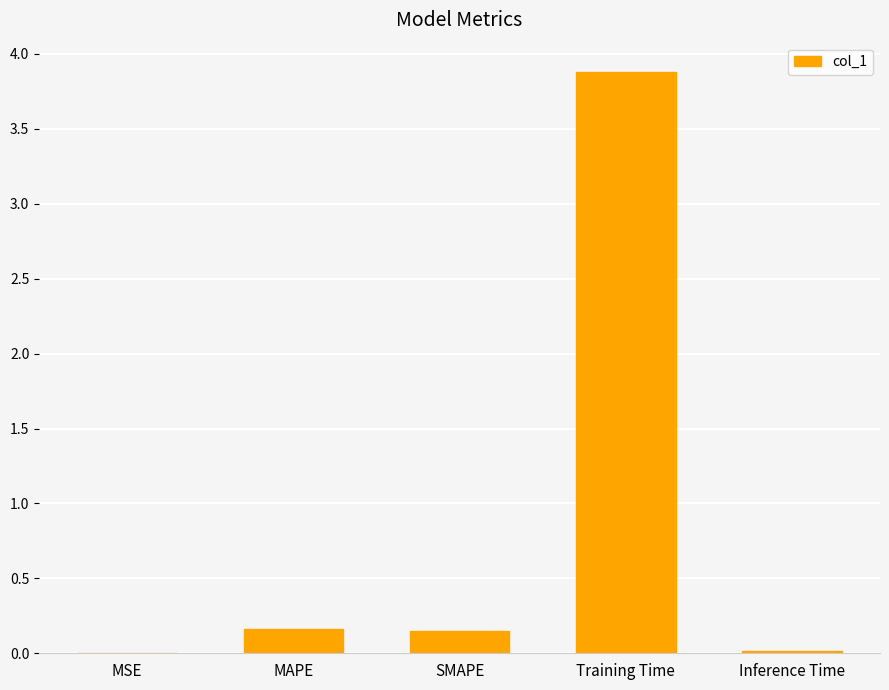

The chart shows a value of 3.9 at Training Time. True or false?

True